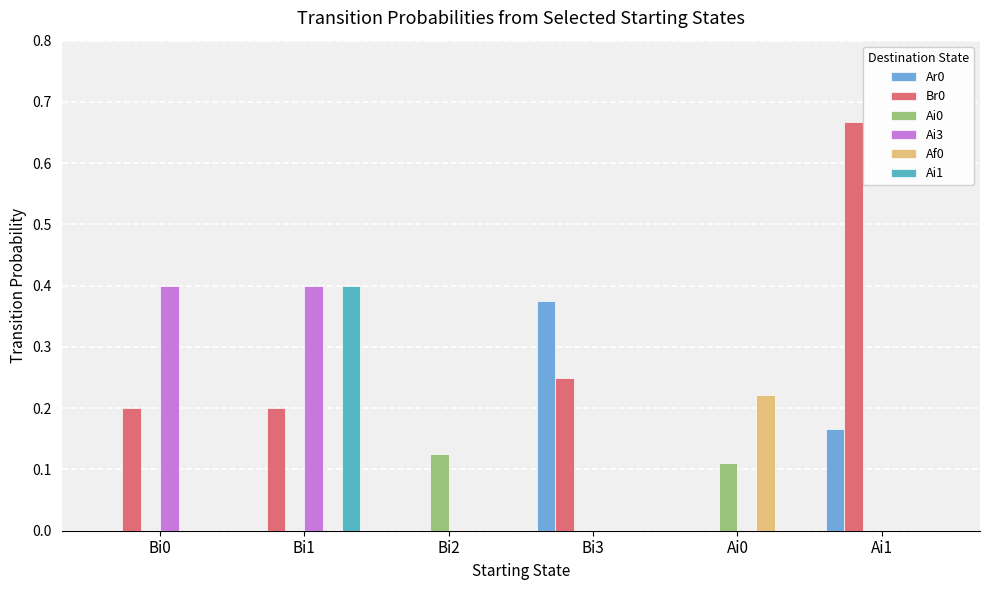

Between Bi0 and Bi2, which is larger?

Bi0